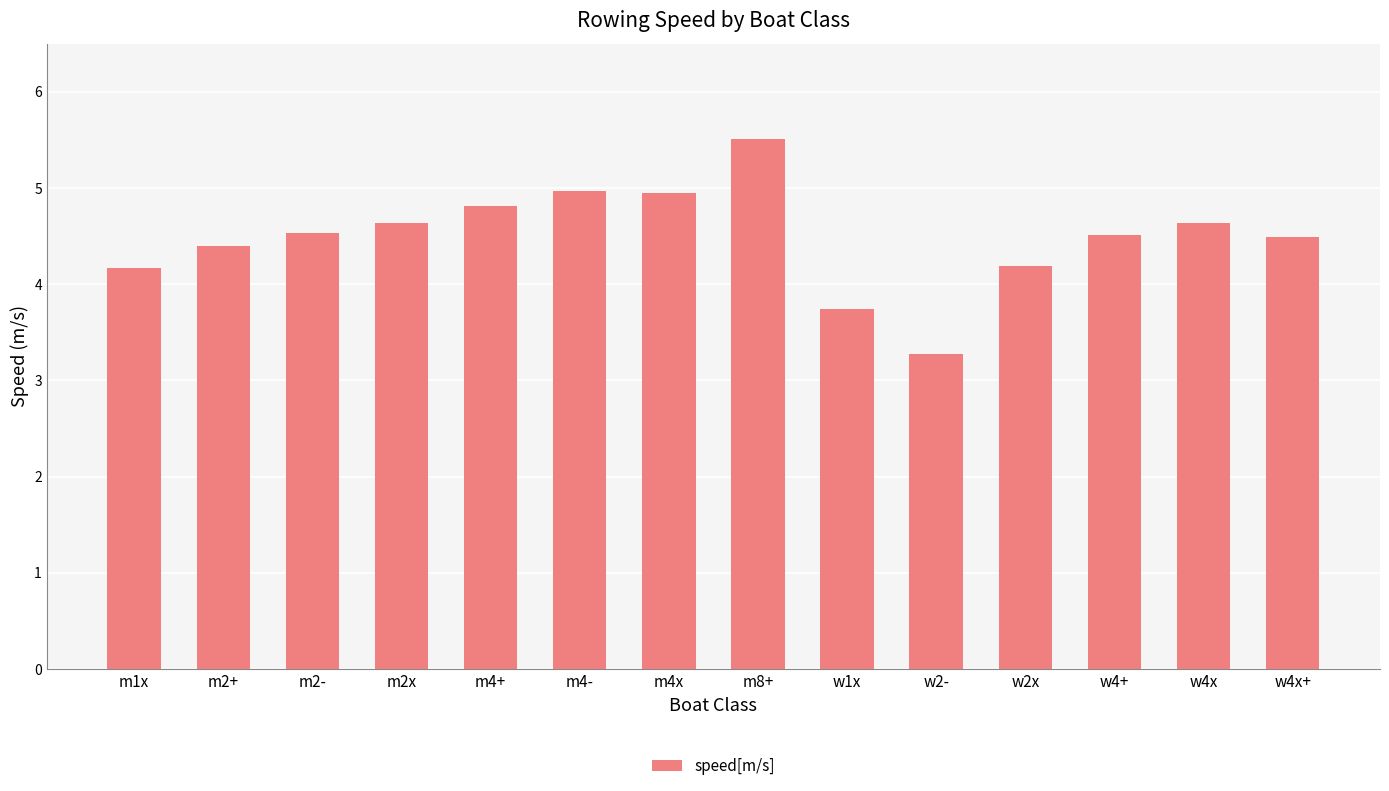

What is the label of the 10th bar from the left?

w2-